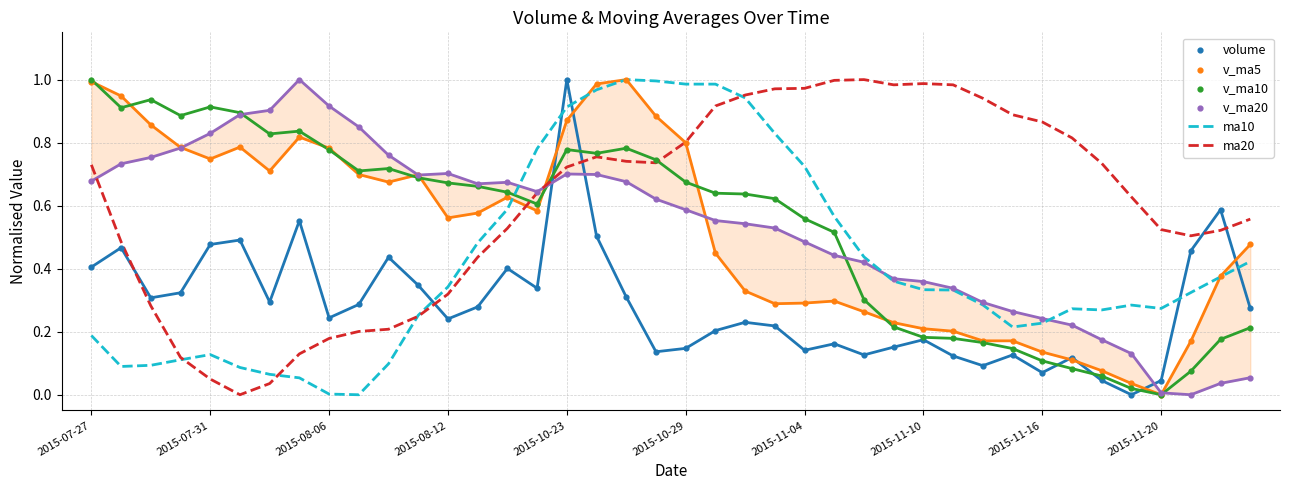

Which series contains the highest Y value?

ma10